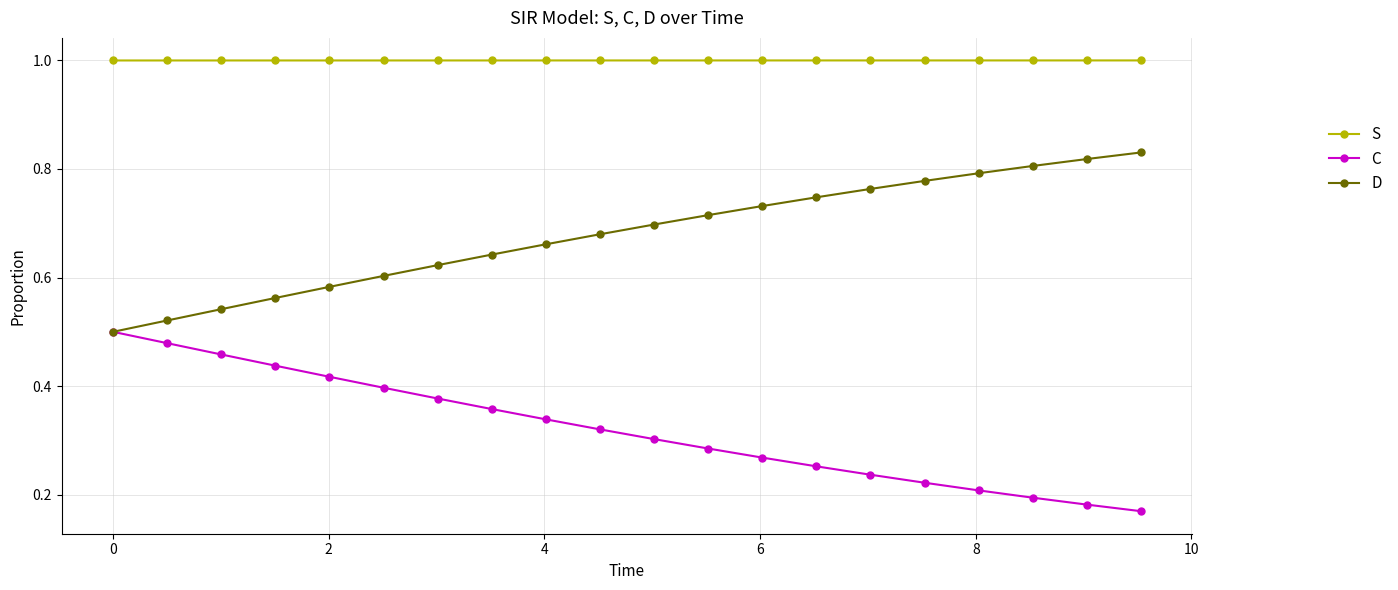

At how many categories does at least one series exceed 0?

20